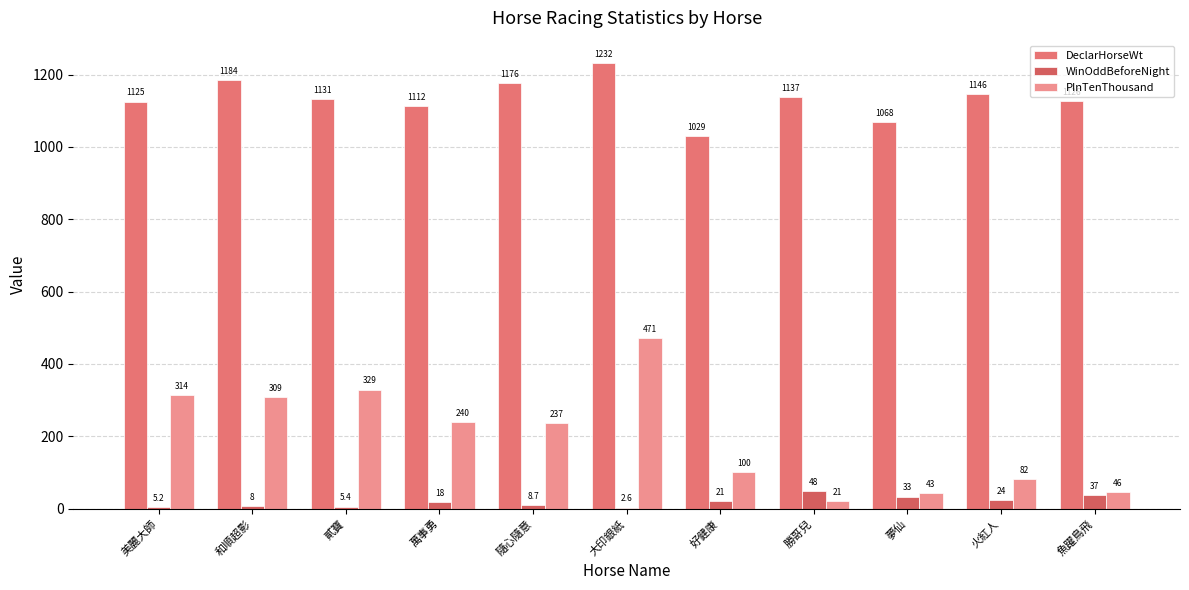

Are the bars grouped side by side (vs. stacked)?

Yes